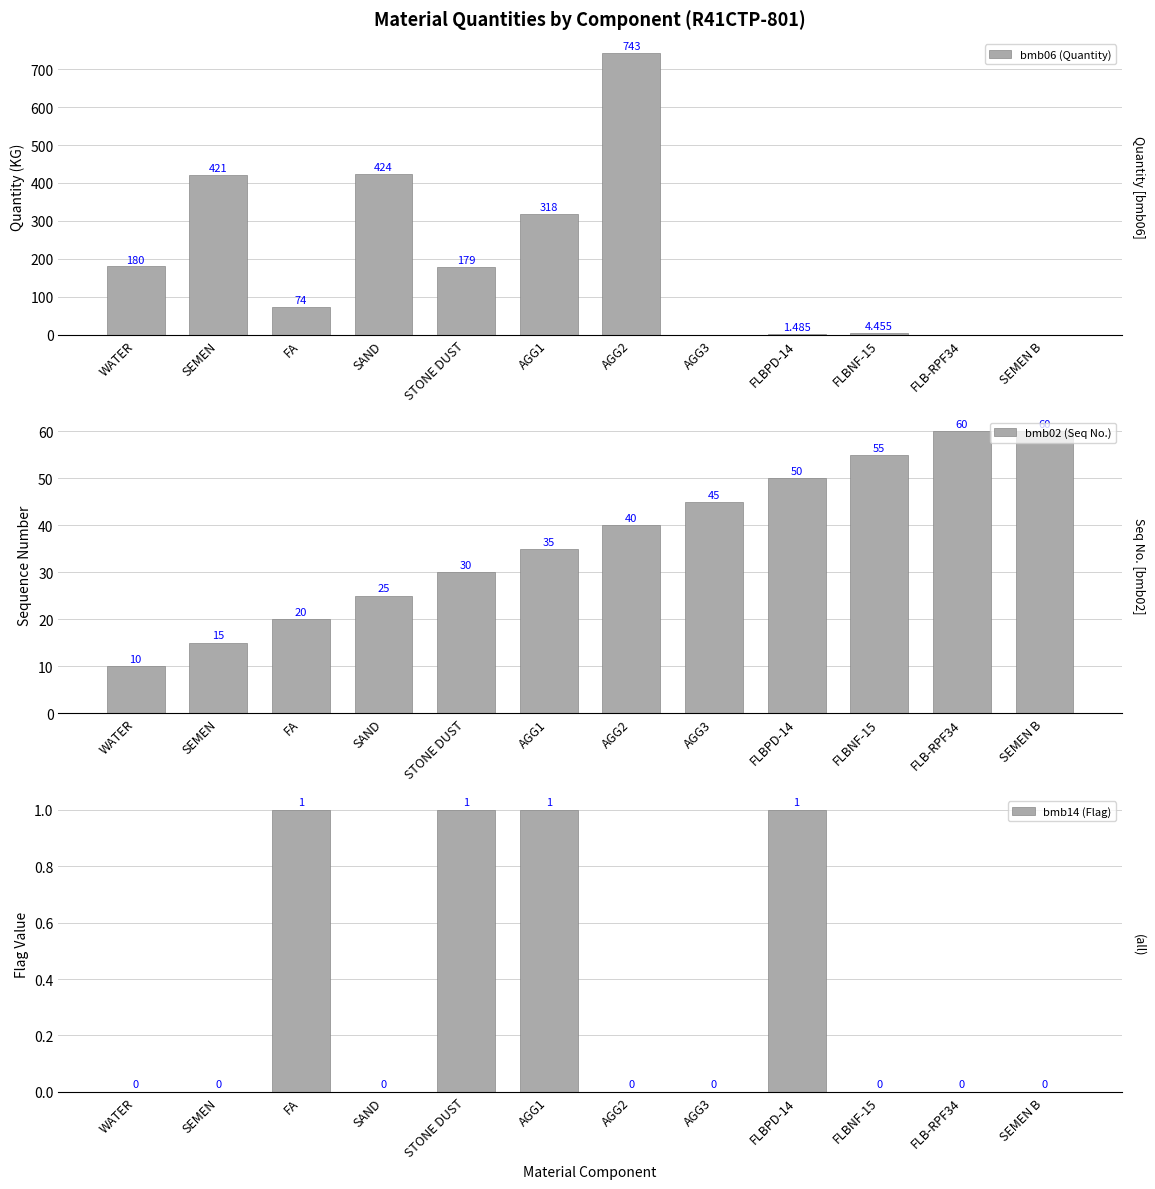

What is the average value of the bmb14 (Flag) series?

0.3